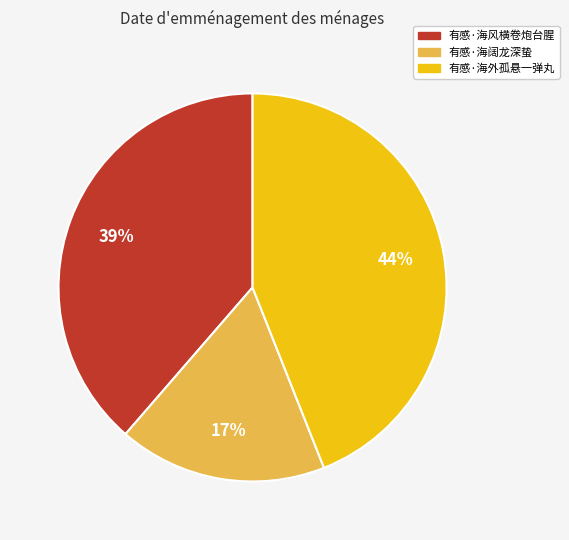

To the nearest percent, what is the combined percentage of 有感·海外孤悬一弹丸 and 有感·海阔龙深蛰?

61%